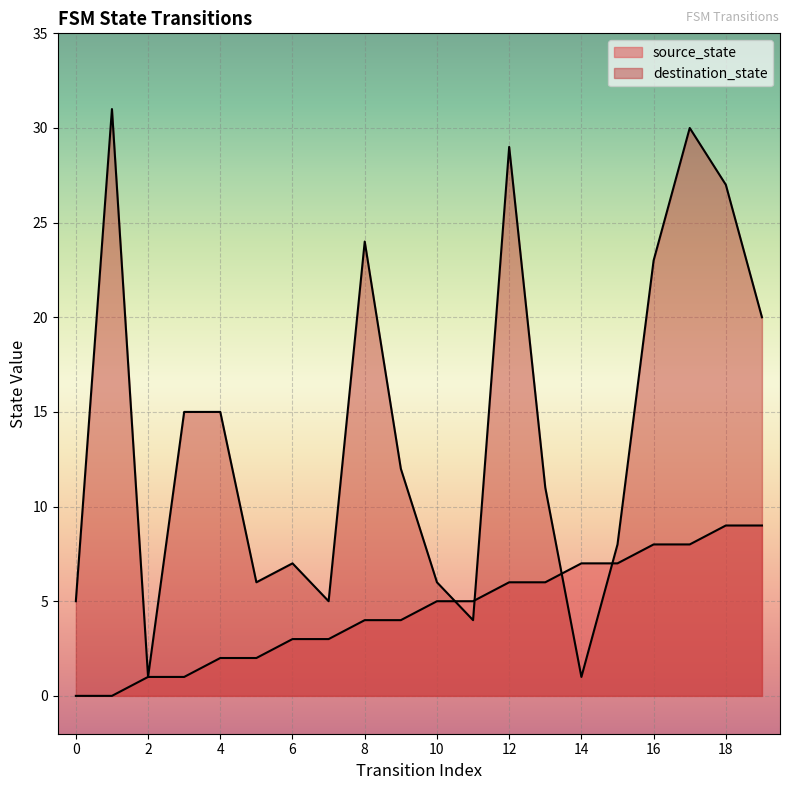

Between which two adjacent categories do destination_state and source_state first intersect?

10 and 11